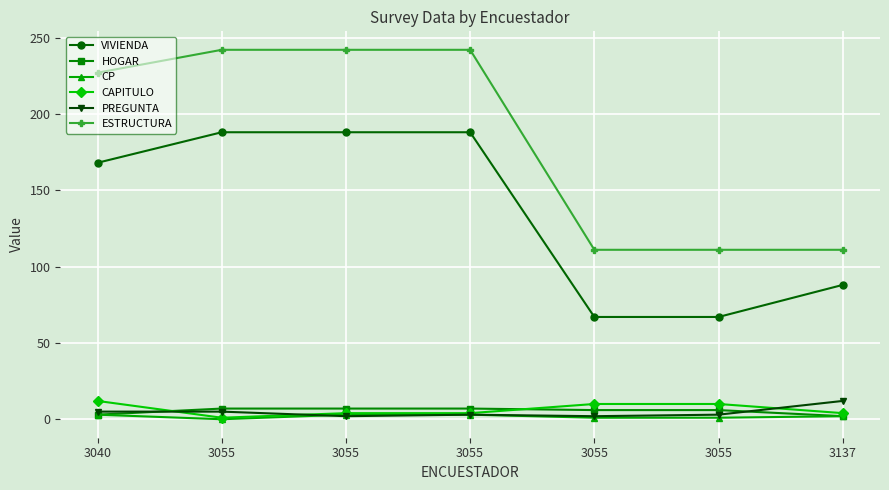

Does the chart have visible grid lines?

Yes